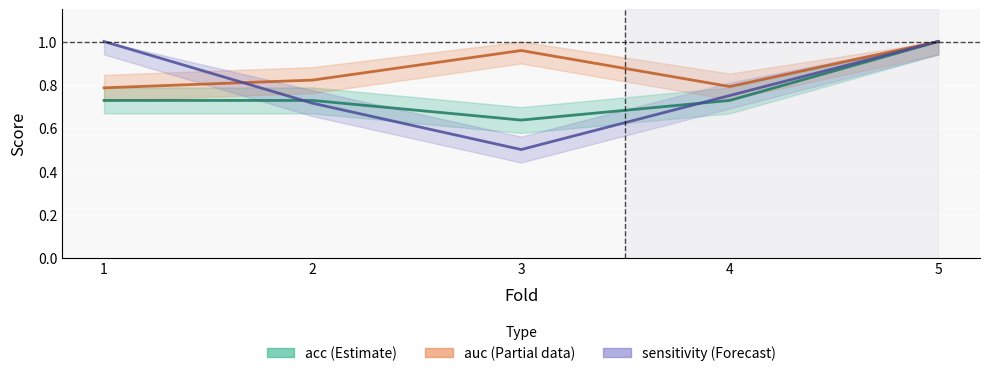

At which category does the chart reach its minimum across all series?

3